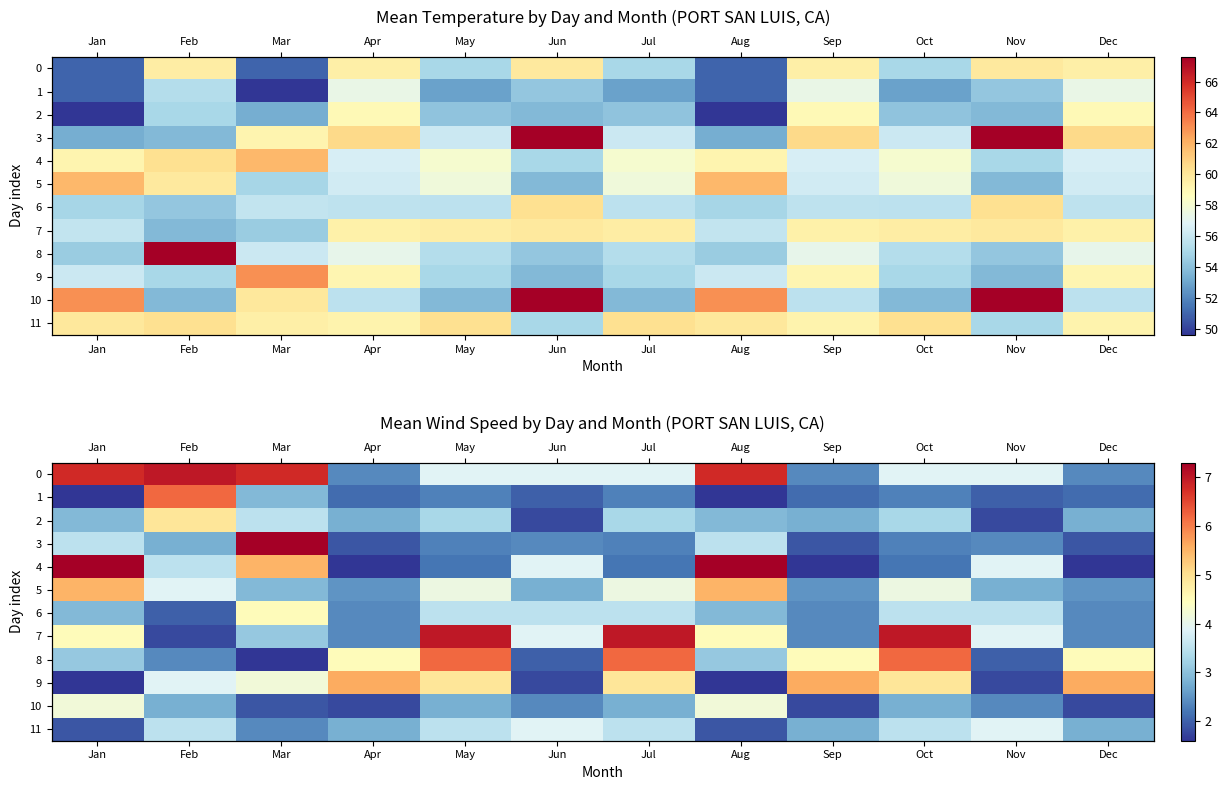

At how many categories does at least one series exceed 1?

12